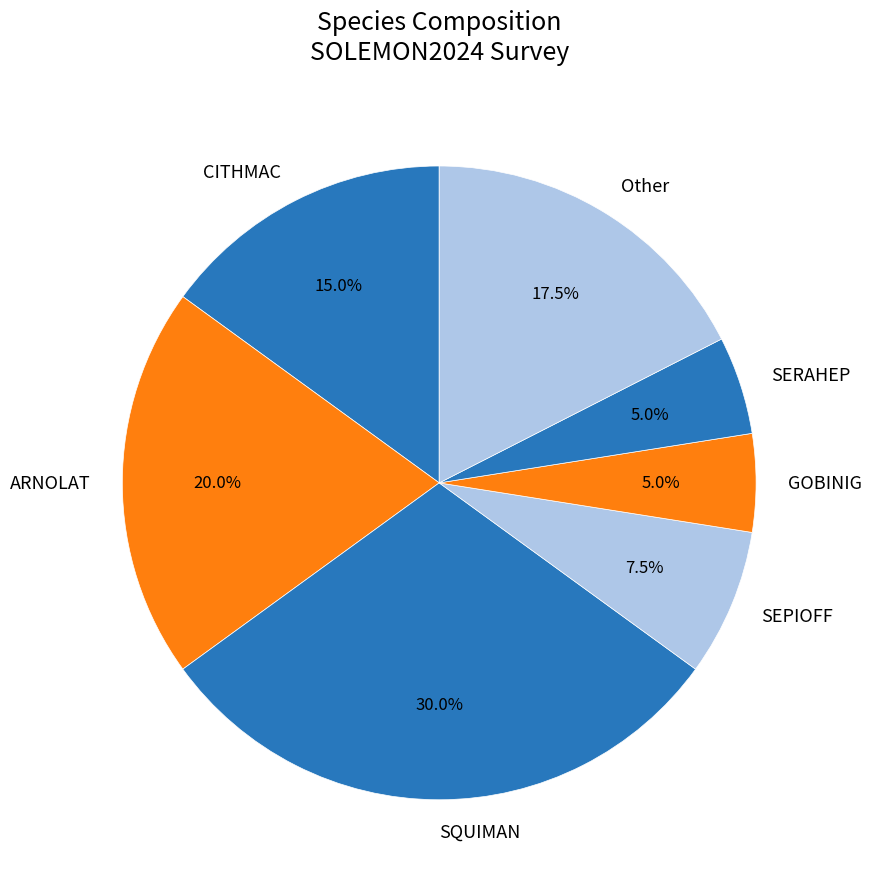

Which slice is the largest?

SQUIMAN